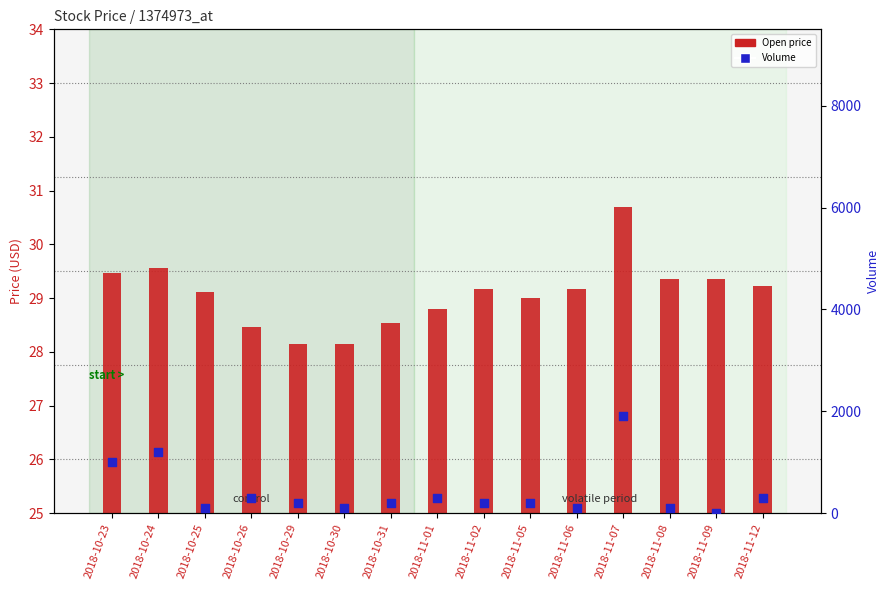

Which series has the widest spread of Y values?

Volume